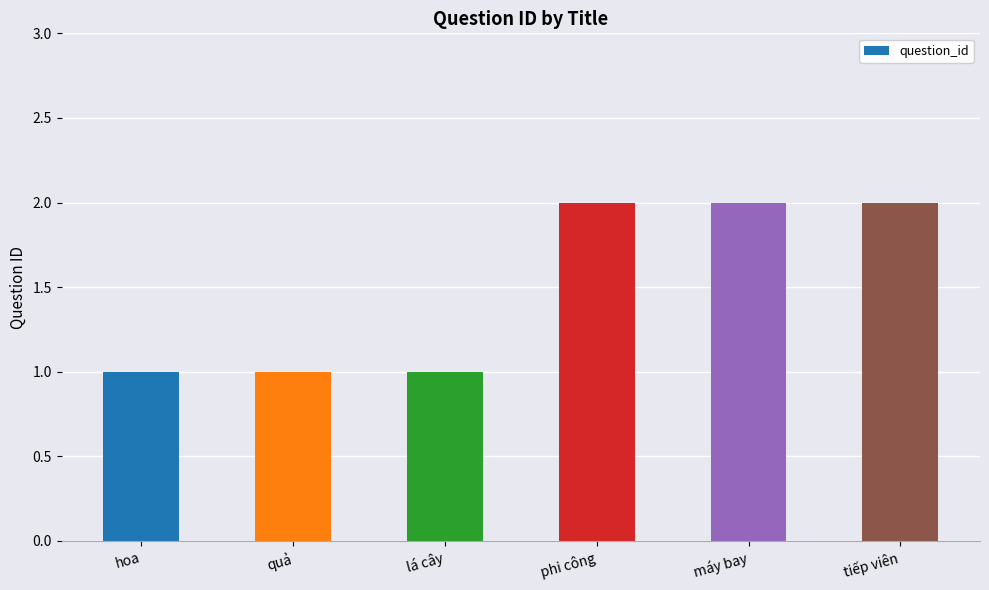

Count the values in the range 1 to 2.

6